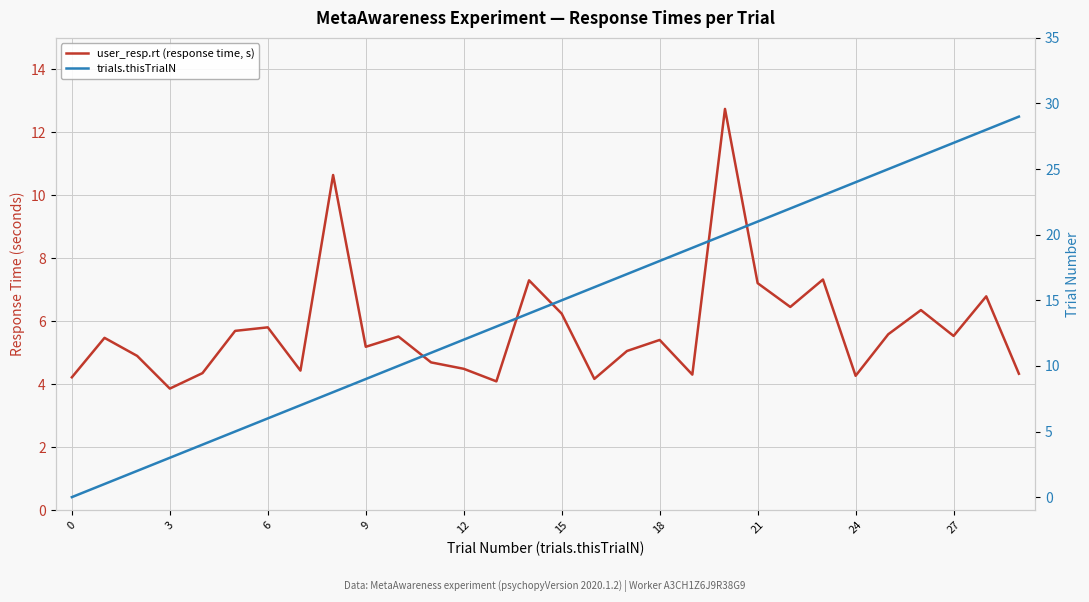

How many lines are shown in the chart?

2